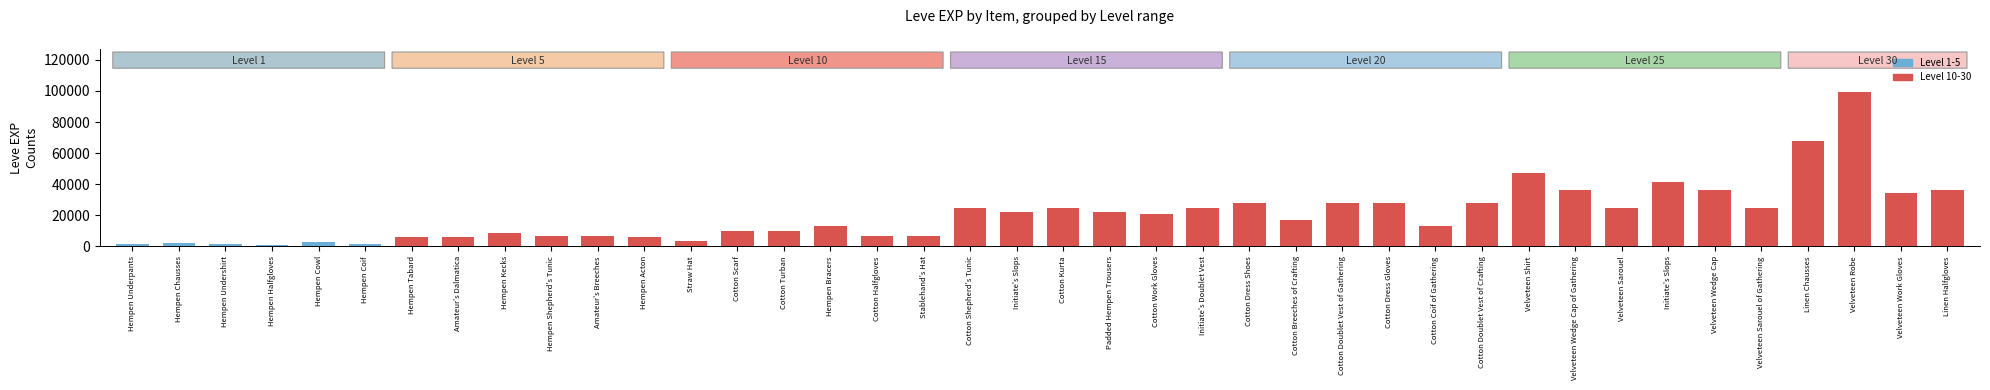

What is the difference between the values at Cotton Work Gloves and Cotton Kurta?

4000